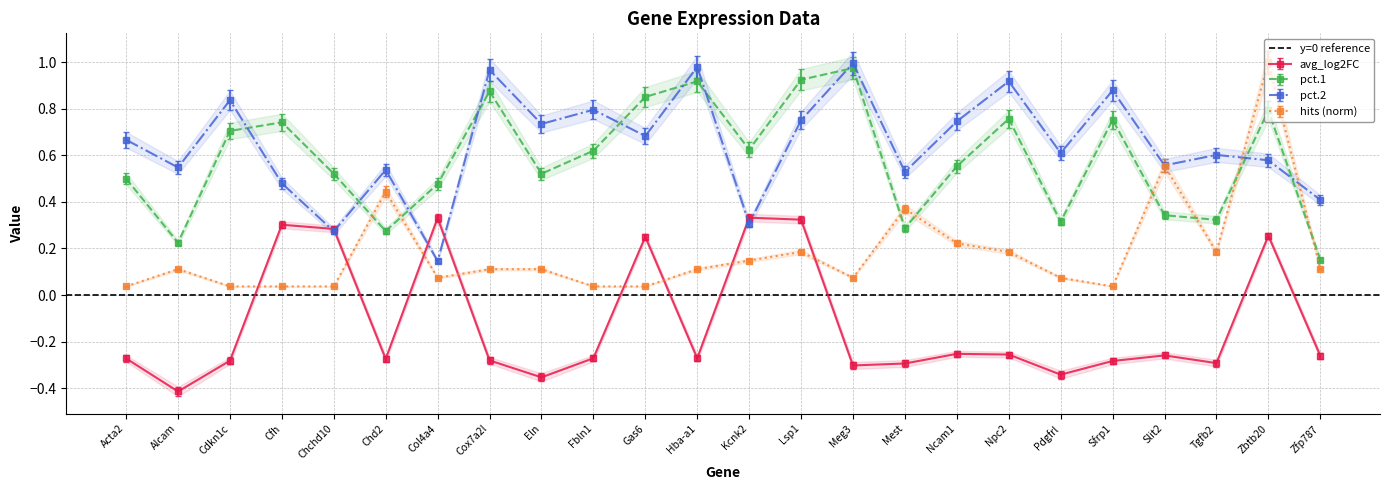

At which label does avg_log2FC reach its peak?

Kcnk2